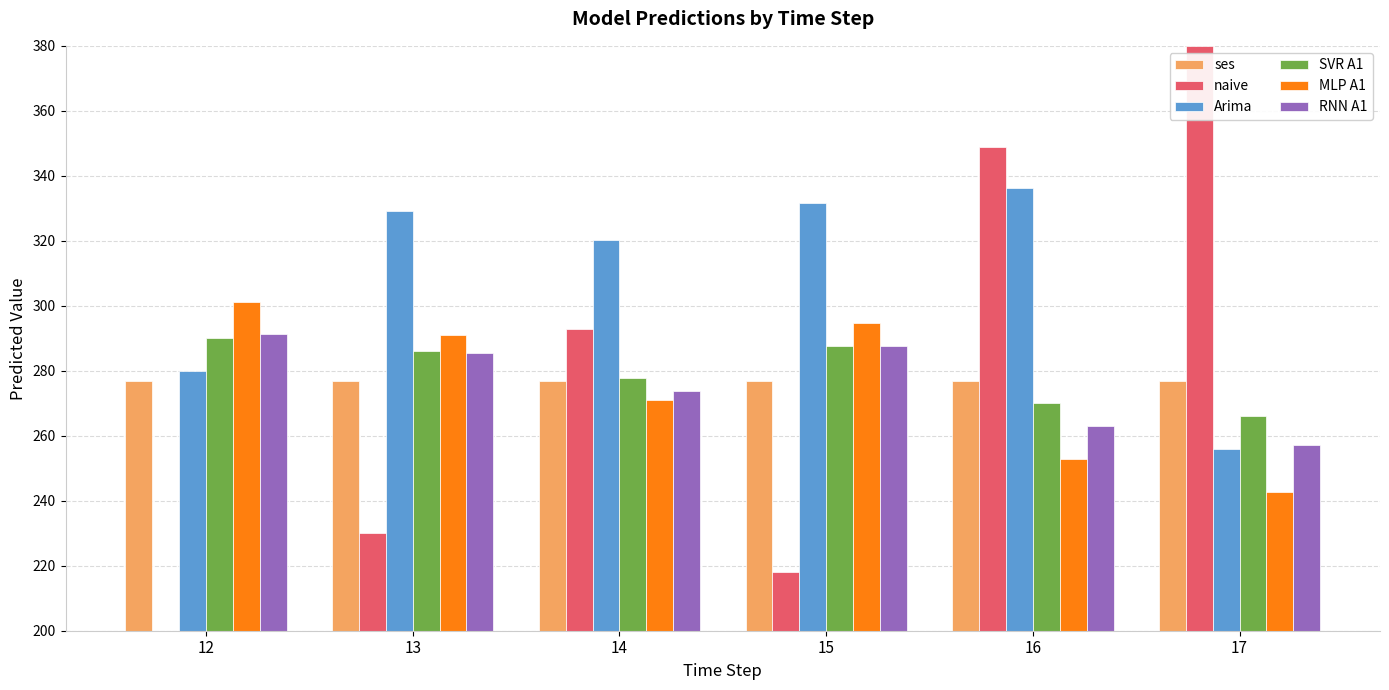

True or false: ses has a value of 398.8 at 12.

False